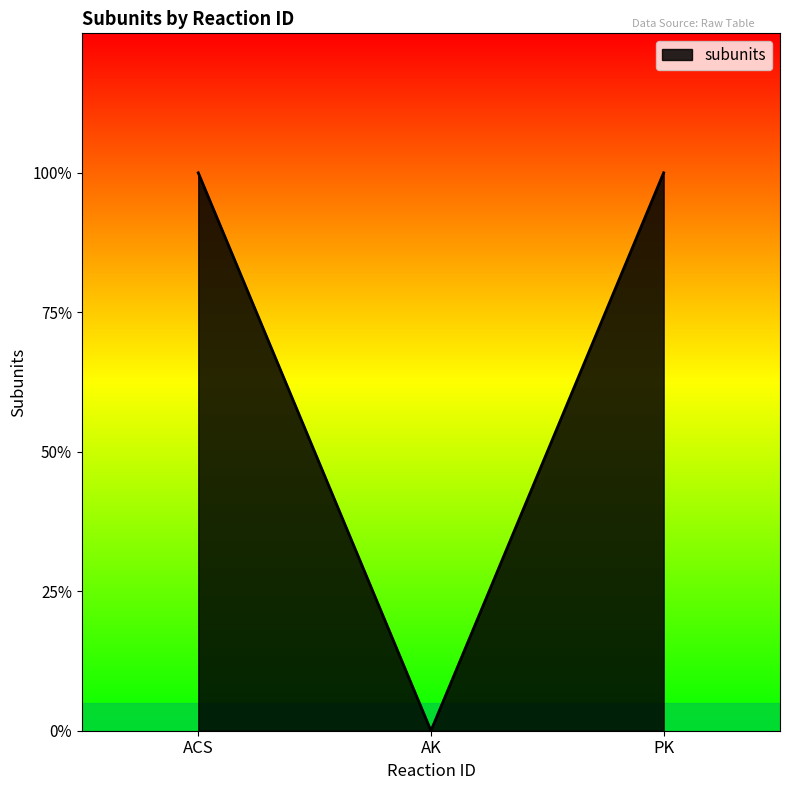

Is this an area chart (filled region under the line)?

Yes